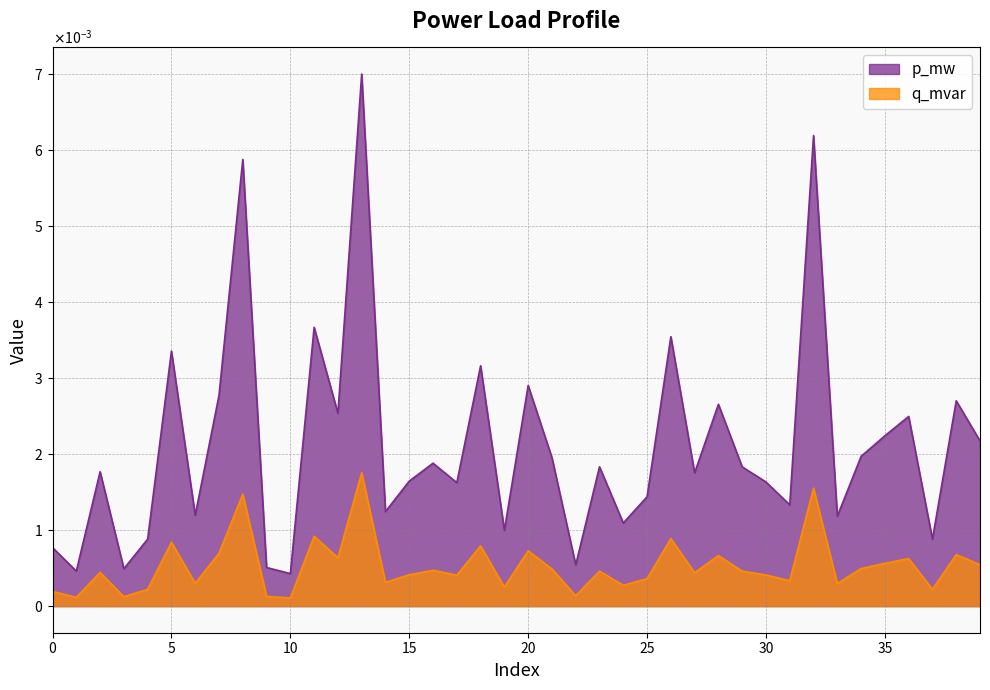

The value of q_mvar at 38 is 0.0. True or false?

True